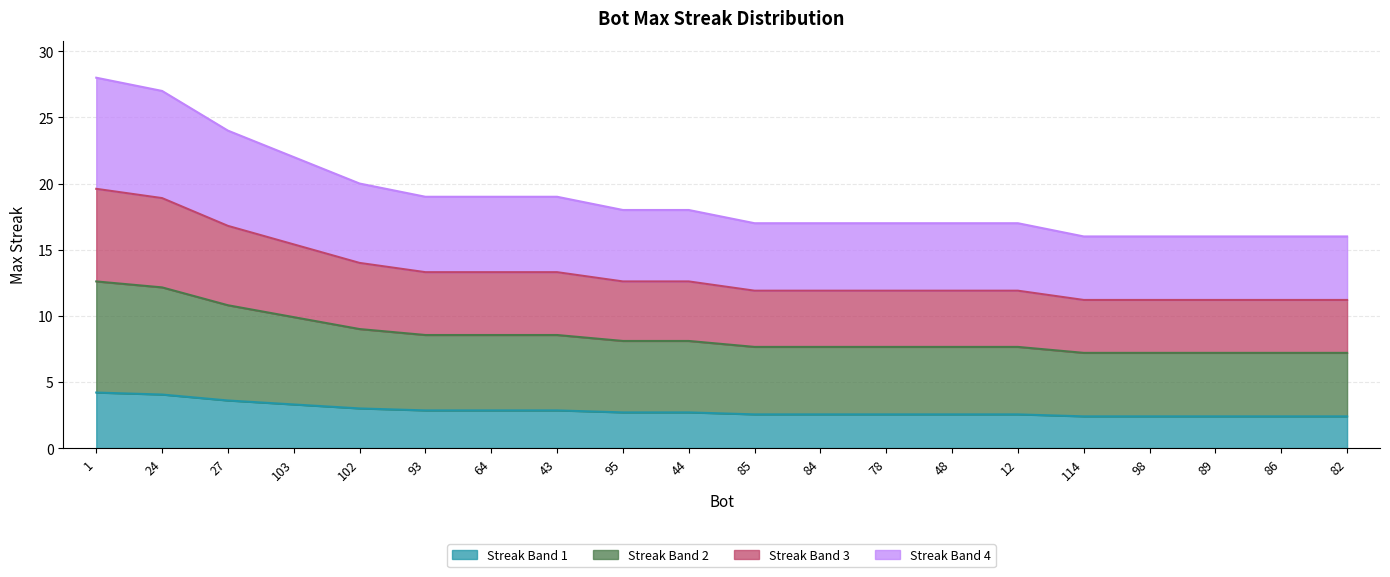

List the labels in order of value, smallest first.

114, 98, 89, 86, 82, 85, 84, 78, 48, 12, 95, 44, 93, 64, 43, 102, 103, 27, 24, 1